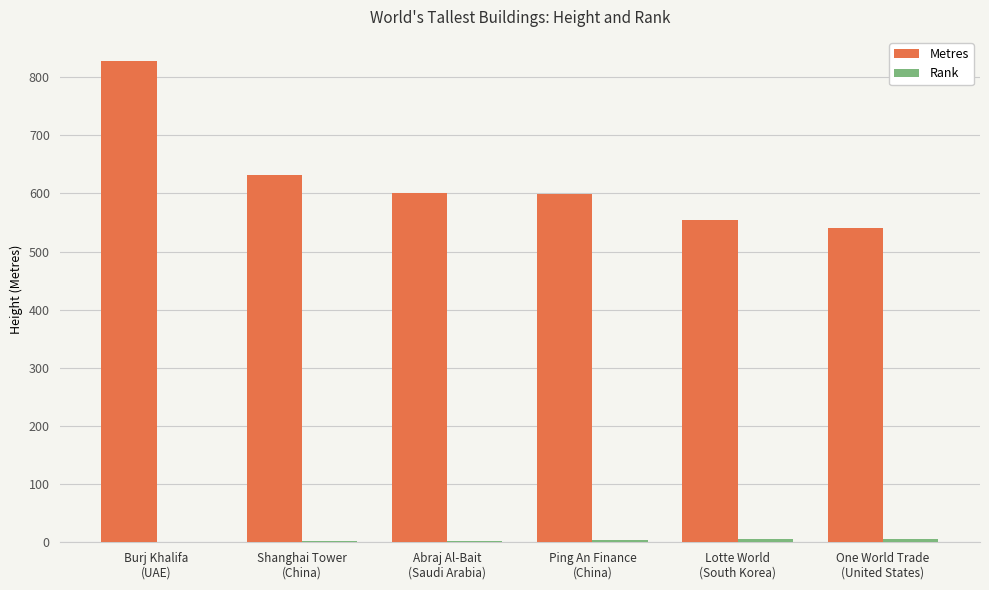

How many distinct data groups are displayed?

2